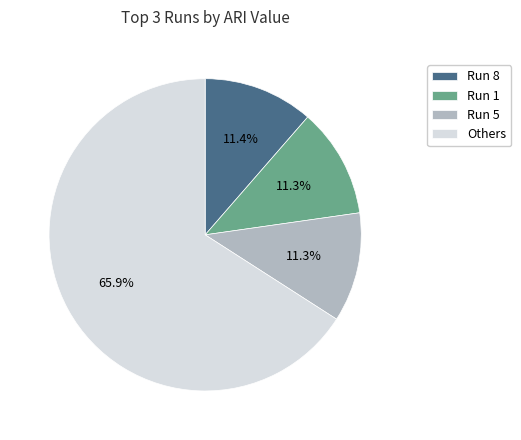

Does any single category account for the majority?

Yes